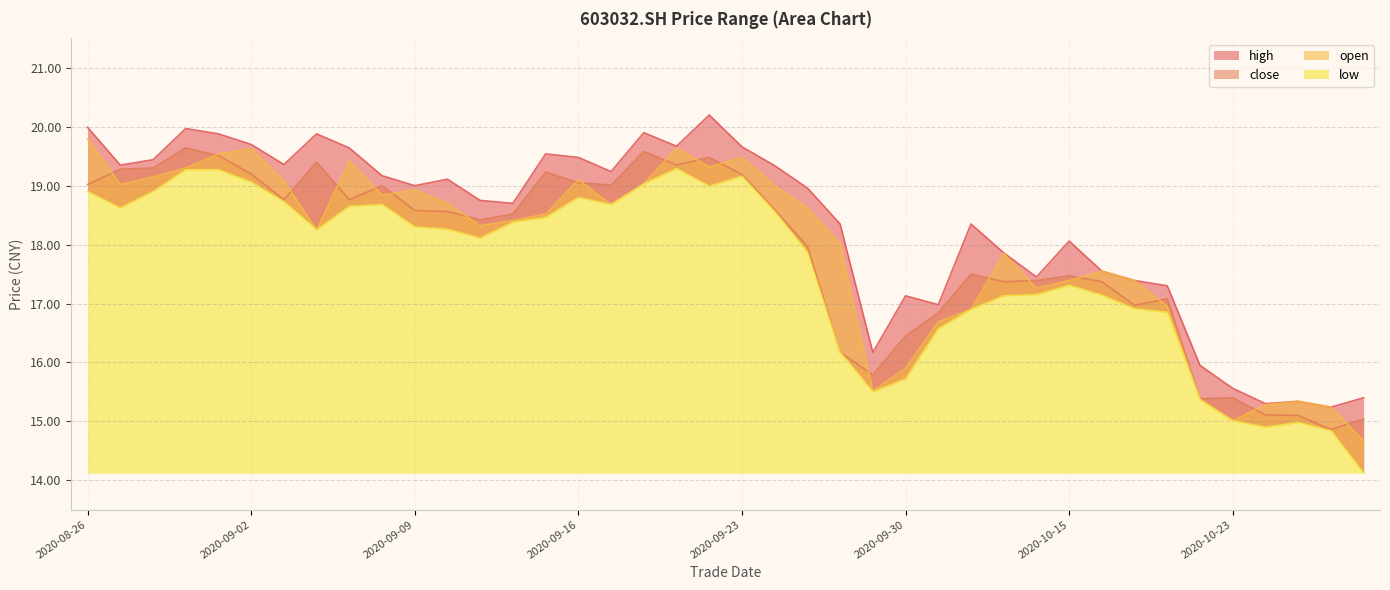

How many categories are shown in the chart?

40